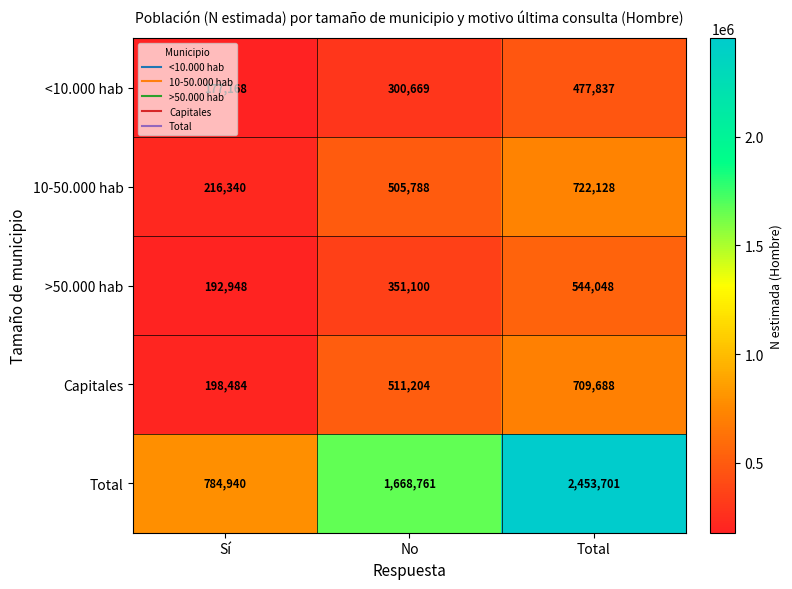

Is it true that Total equals 1077380 at Sí?

False